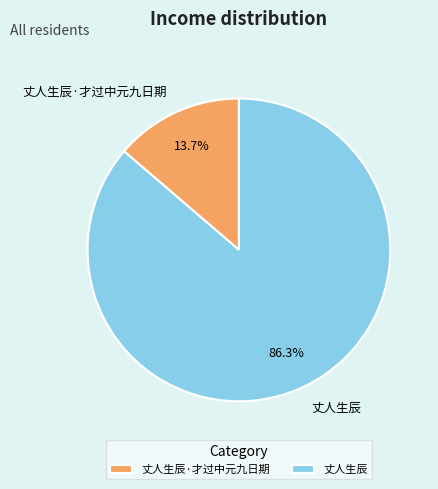

Which slice is the smallest?

丈人生辰·才过中元九日期